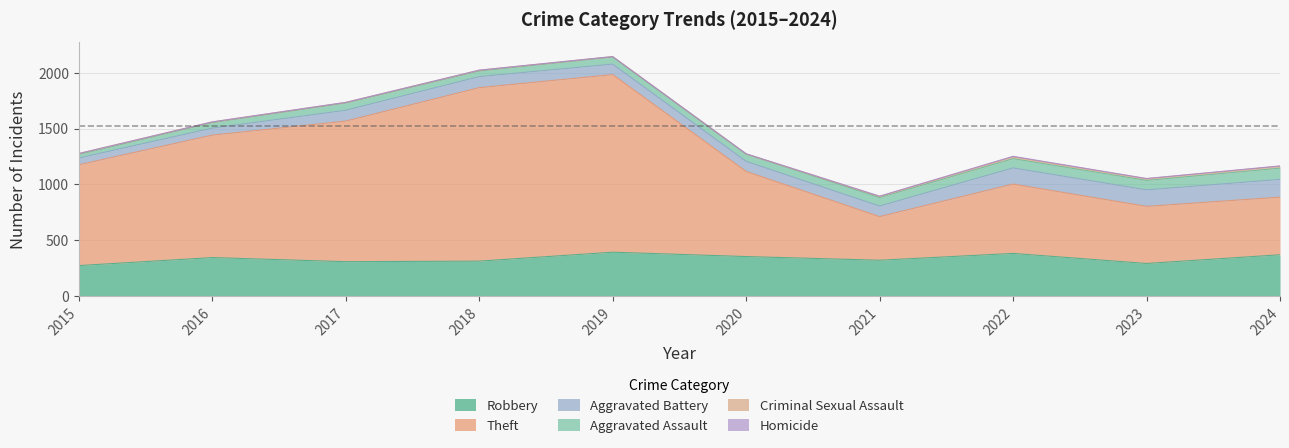

Does the chart display data point markers on the line(s)?

No